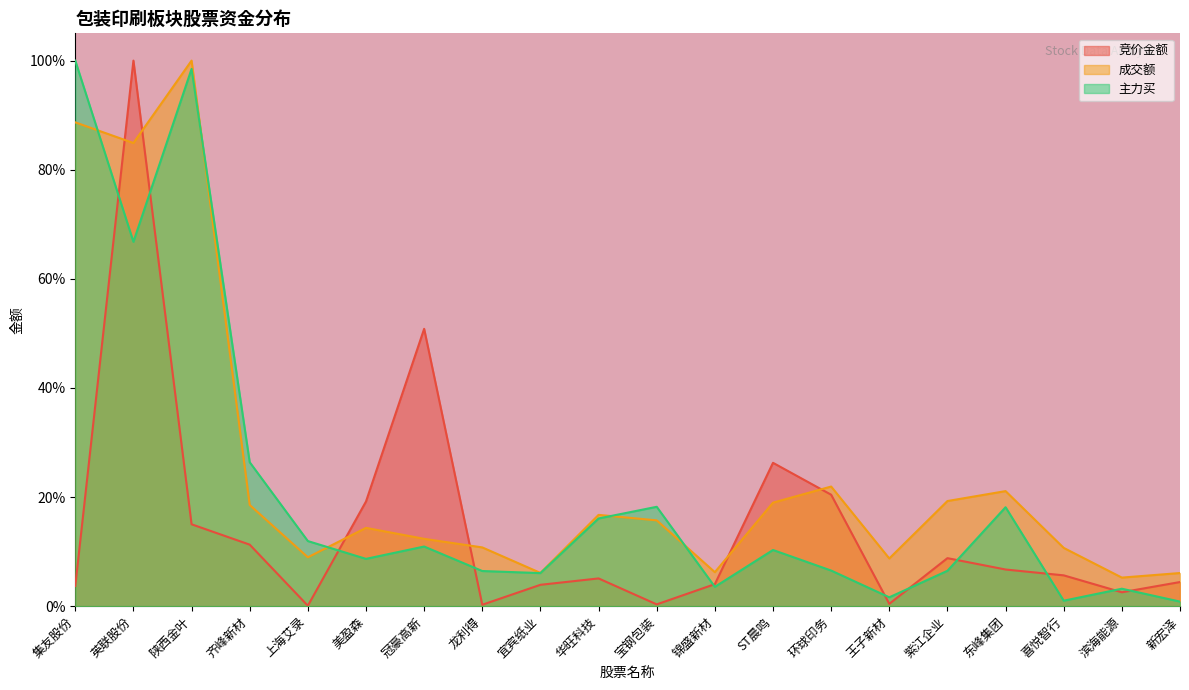

What is the difference between the highest and lowest values at 集友股份?

1.0